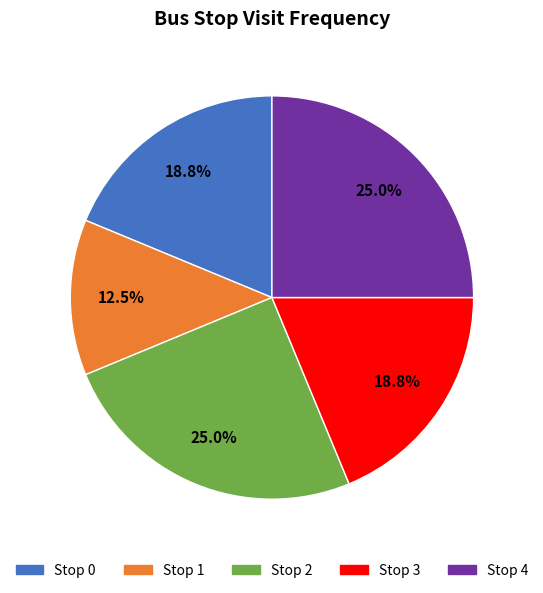

Between Stop 1 and Stop 3, which is larger?

Stop 3